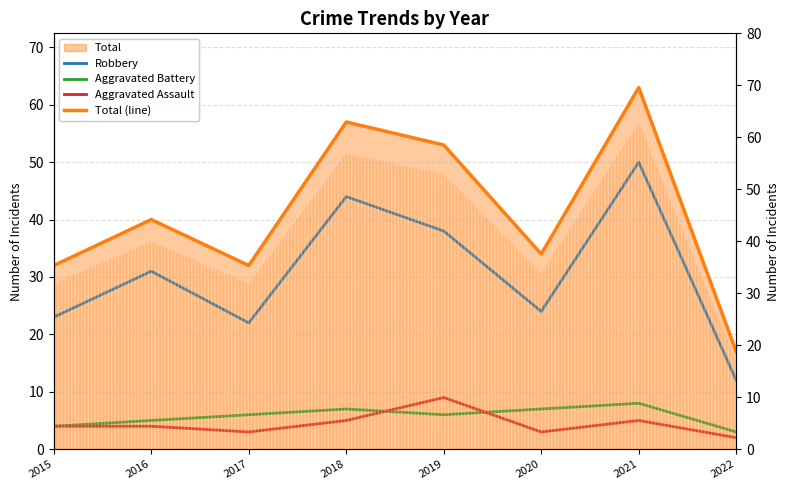

What is the value of the Total (line) point at the 7th from the left?

63